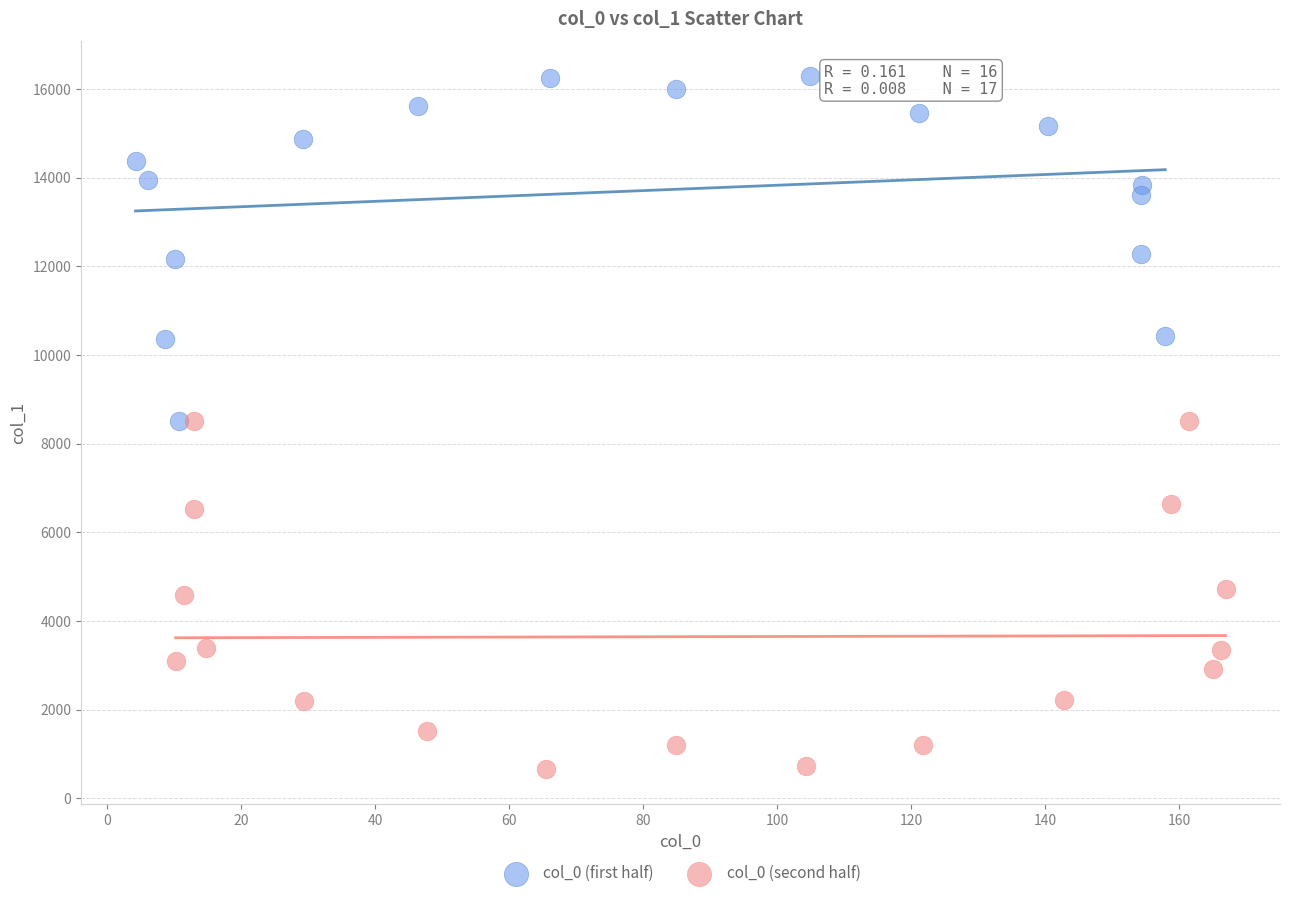

Which series reaches the minimum Y coordinate?

col_0 (second half)